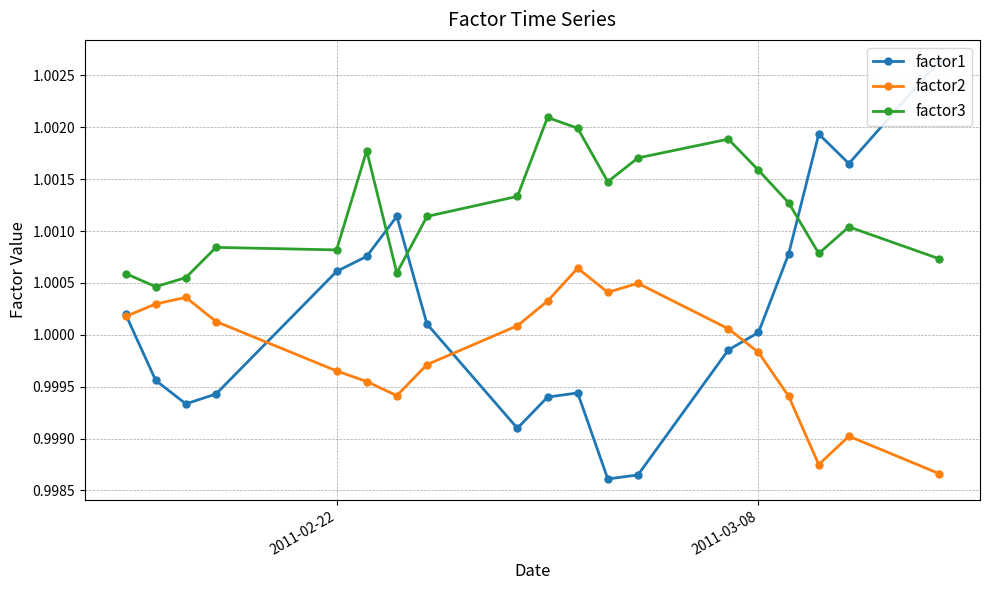

Count the factor3 values in the range 1 to 2.

19